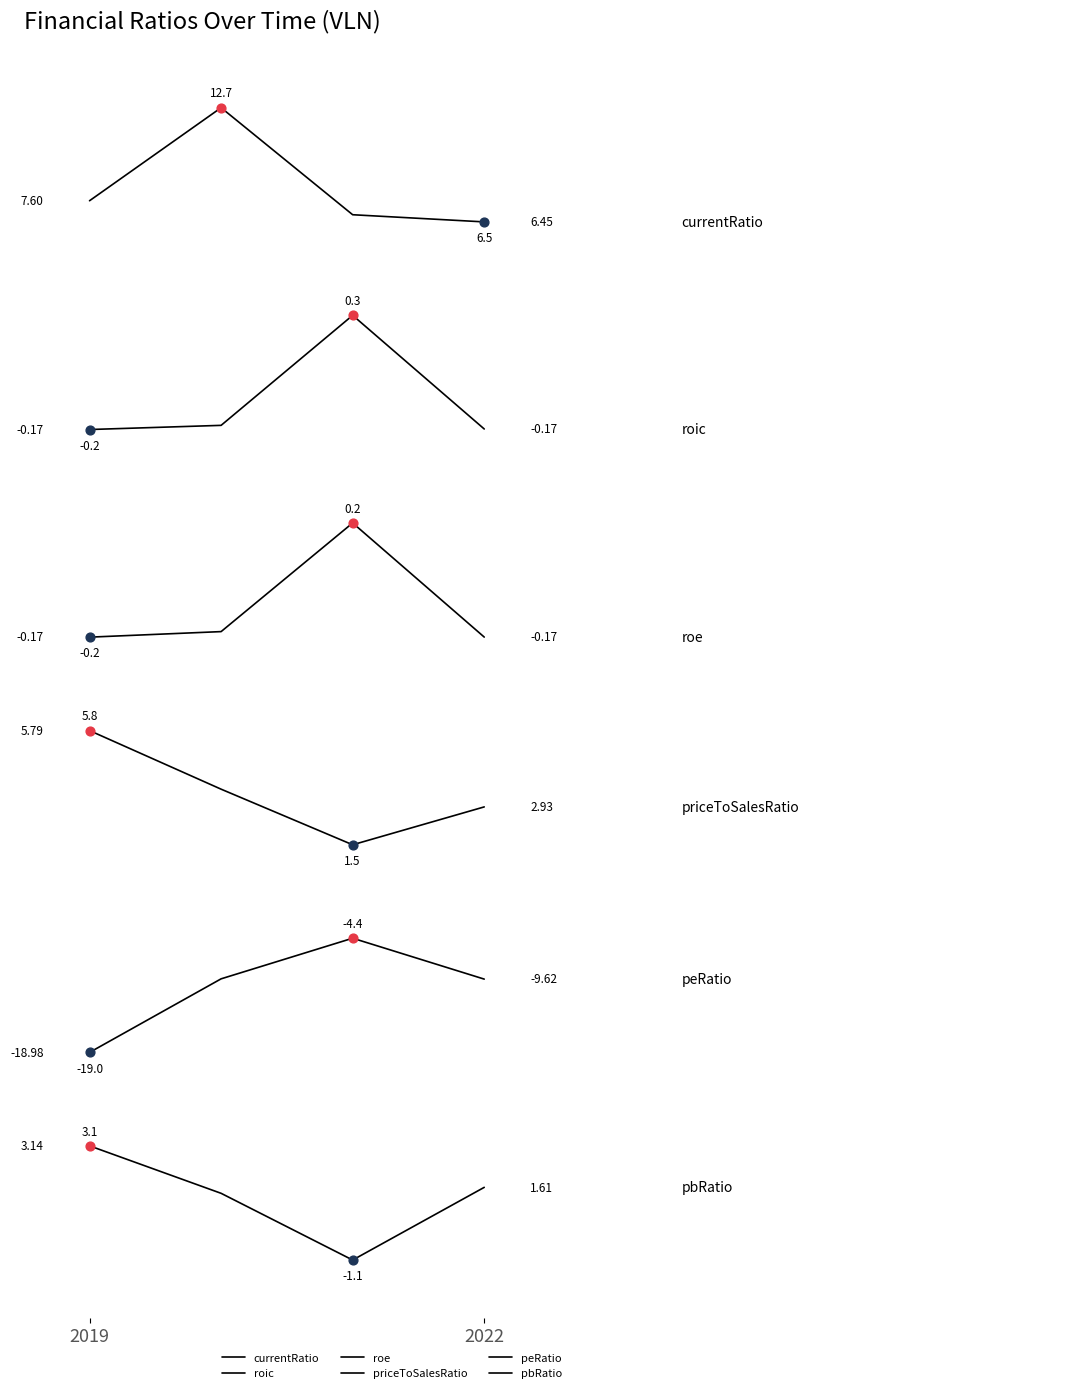

Which series has the largest total across all categories?

currentRatio